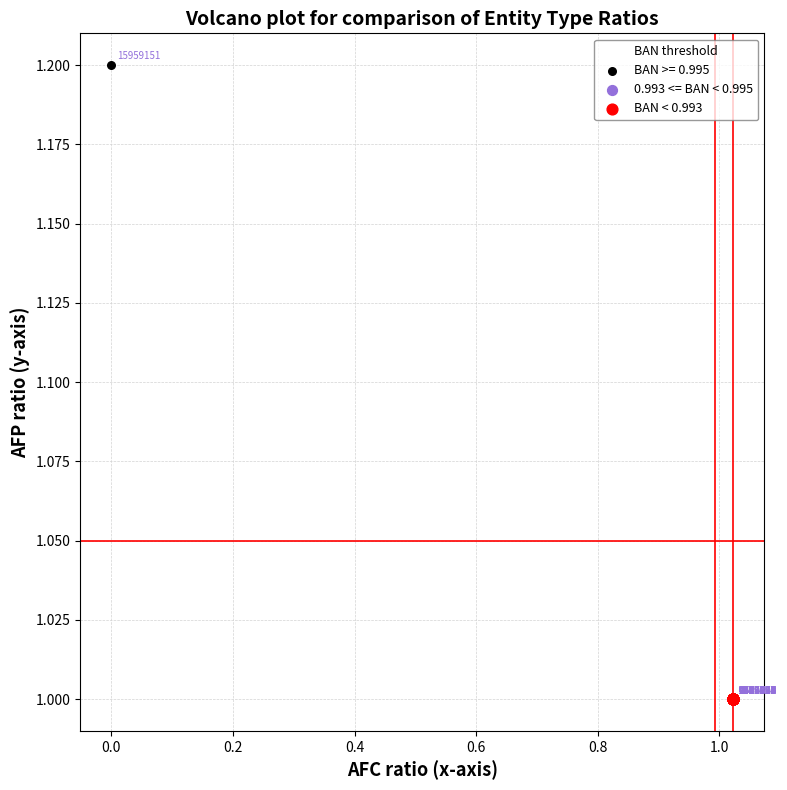

Which series reaches the minimum Y coordinate?

BAN < 0.993